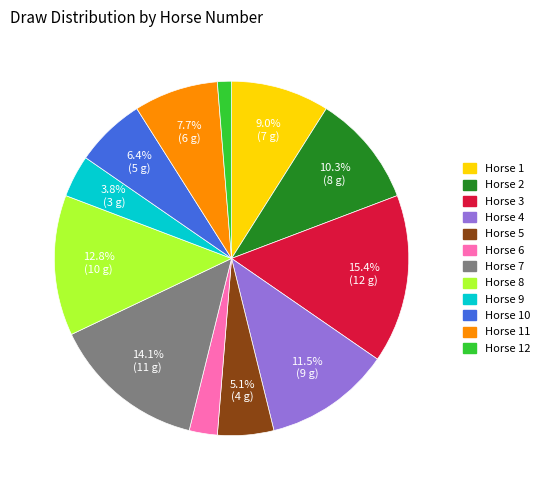

What percentage is NOT represented by Horse 10?

93.6%